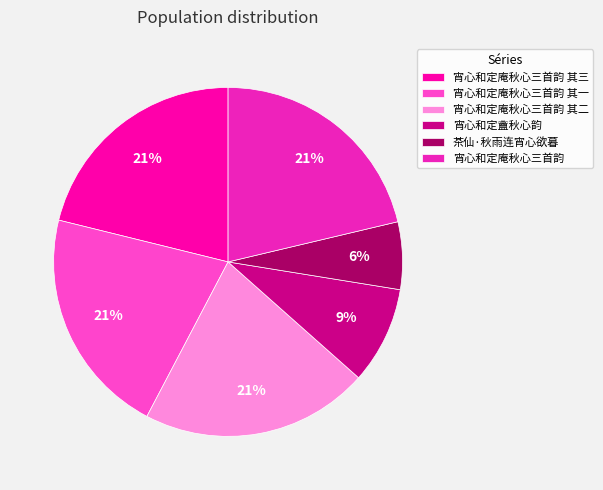

Is there any slice that represents more than half of the pie?

No